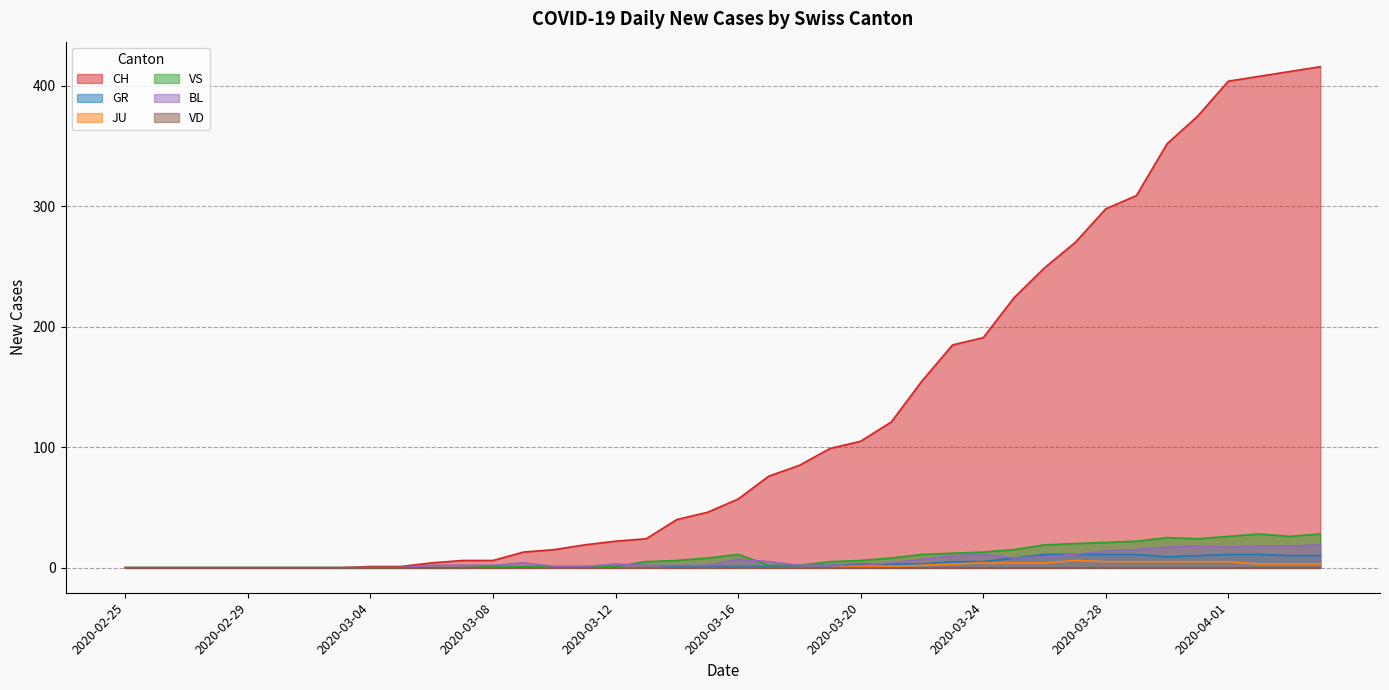

True or false: VS and JU cross at least once.

False